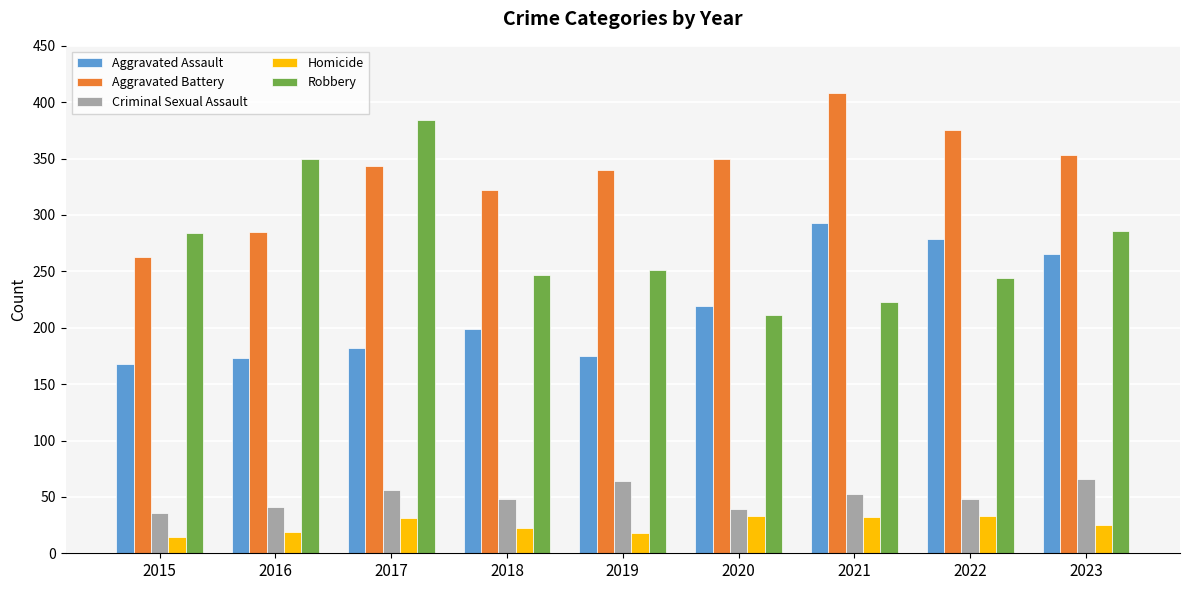

How many data points does each series have?

9